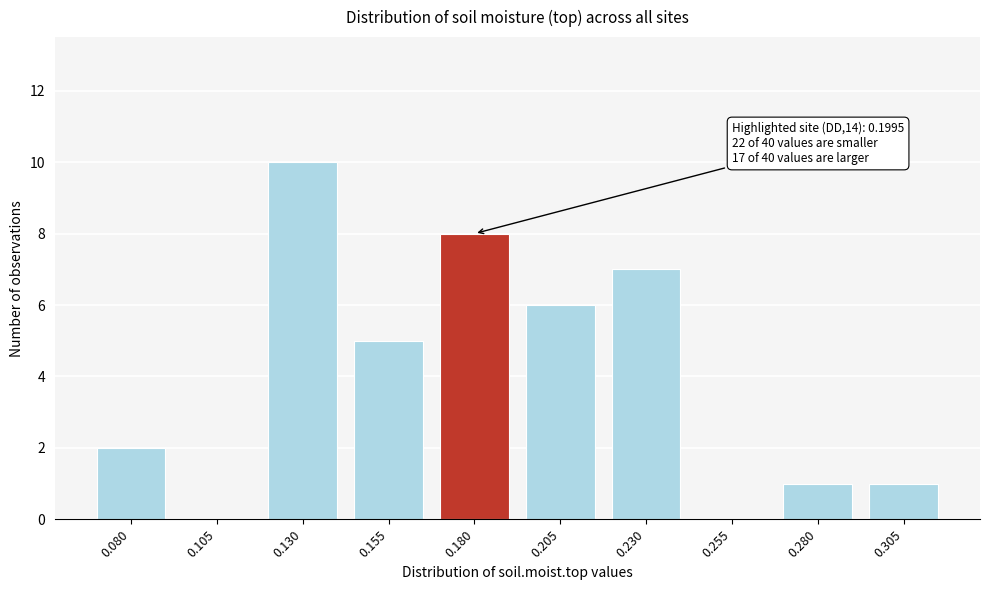

Reading right to left, extract all data points from this chart.

0.305=1	0.280=1	0.255=0	0.230=7	0.205=6	0.180=8	0.155=5	0.130=10	0.105=0	0.080=2